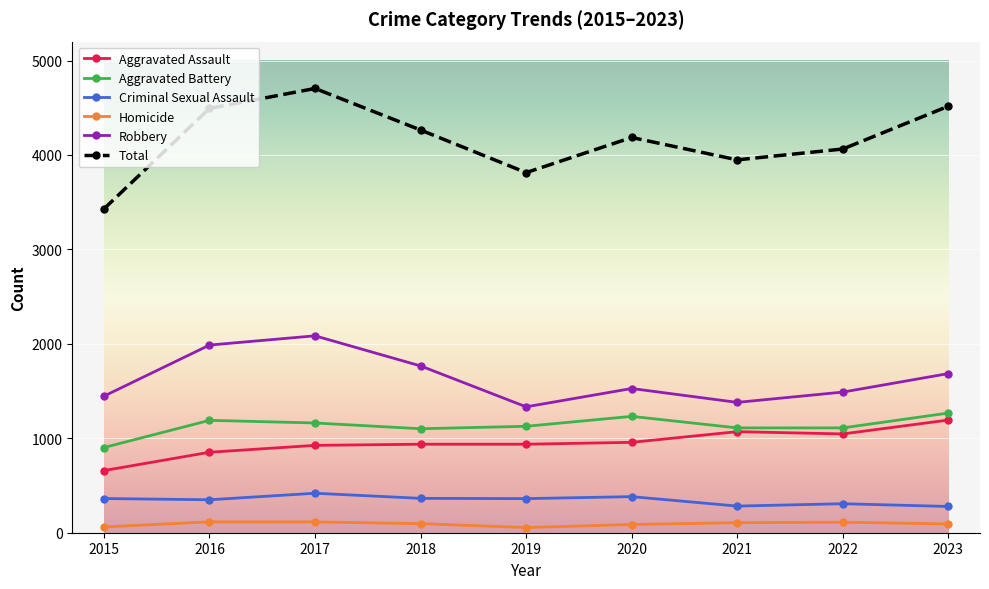

Where does the Aggravated Battery series first go above 1127?

2016